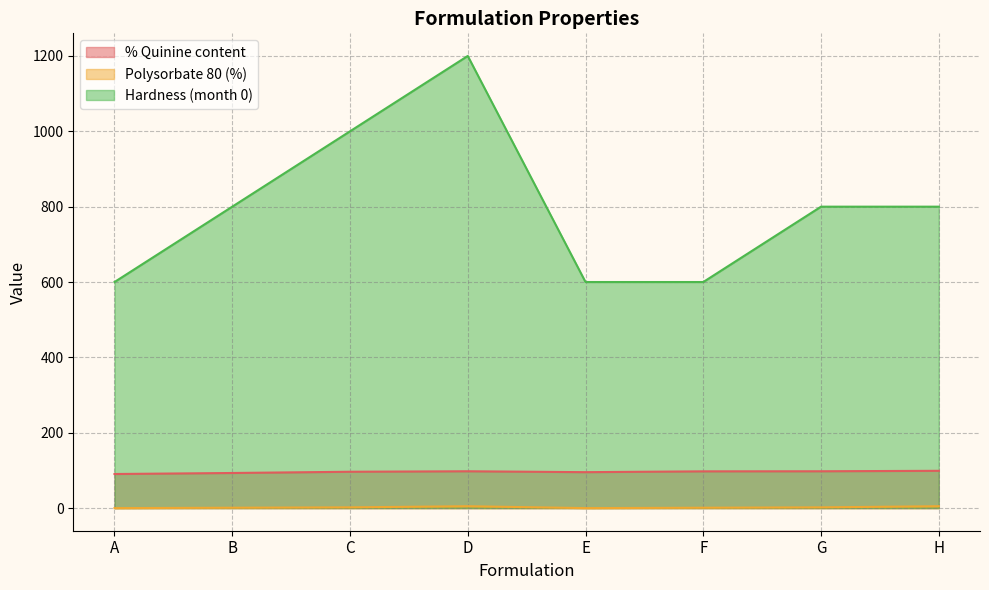

At which category does Polysorbate 80 (%) reach its first local valley?

E